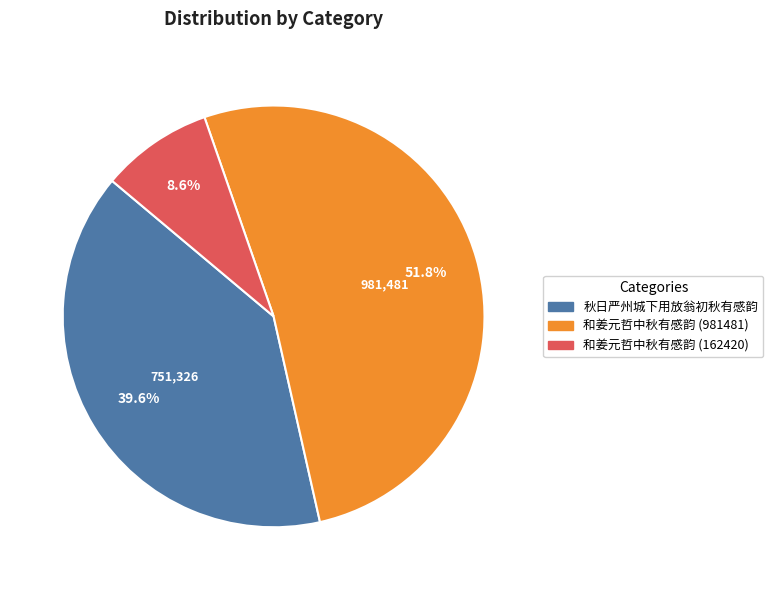

How many segments does this pie chart have?

3